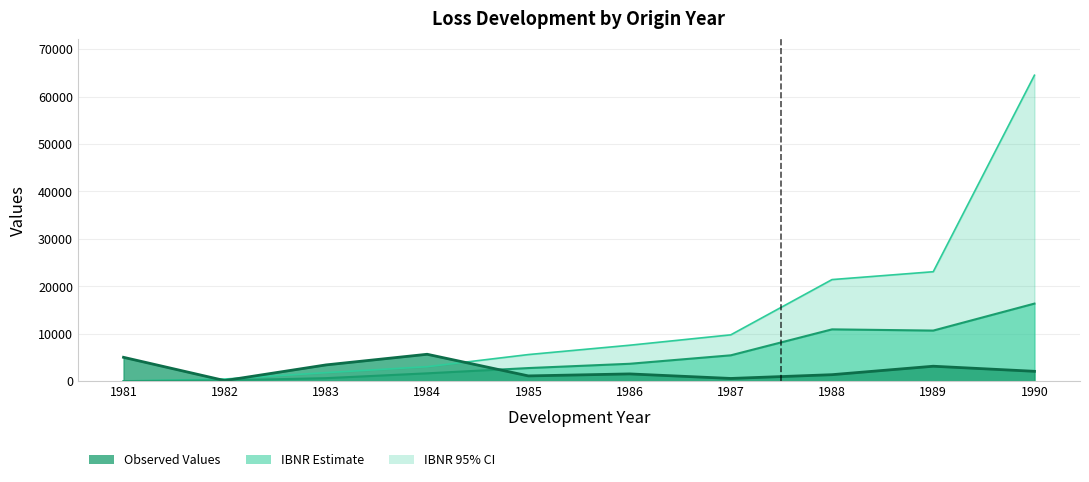

True or false: IBNR_95 has more than 1 interior local peaks.

False